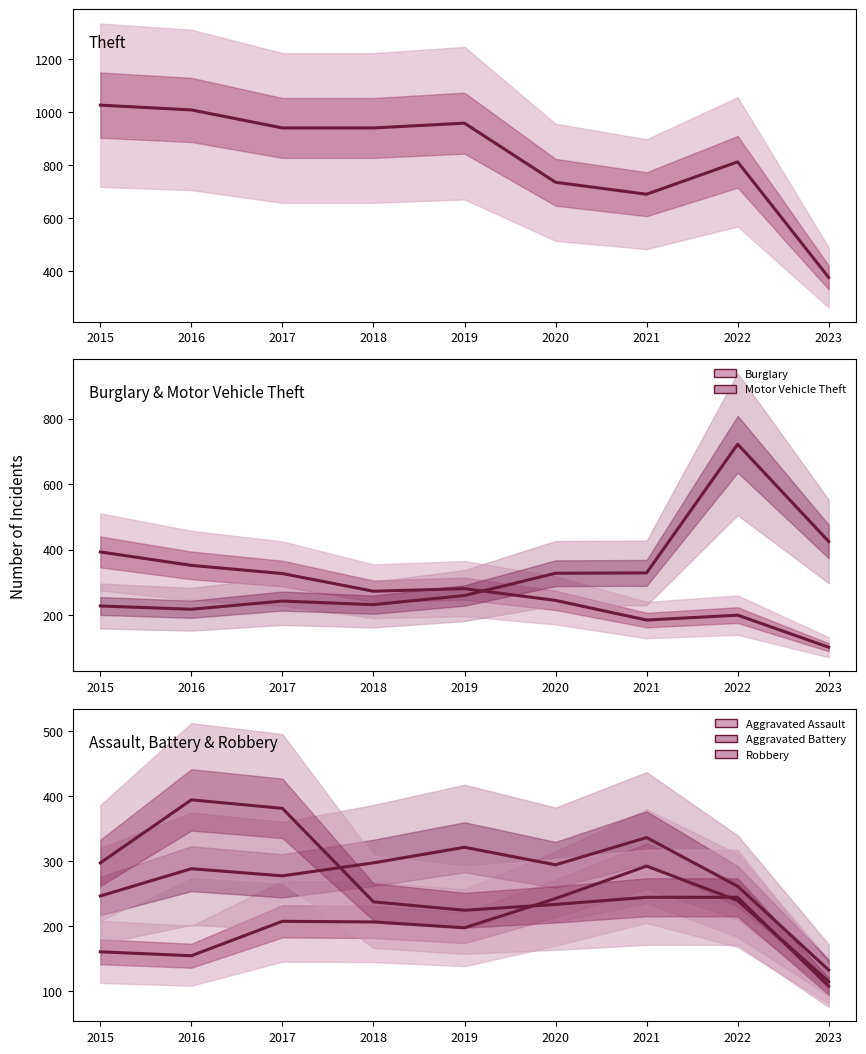

What value does the Burglary series have at 2015, to the nearest 10?

390